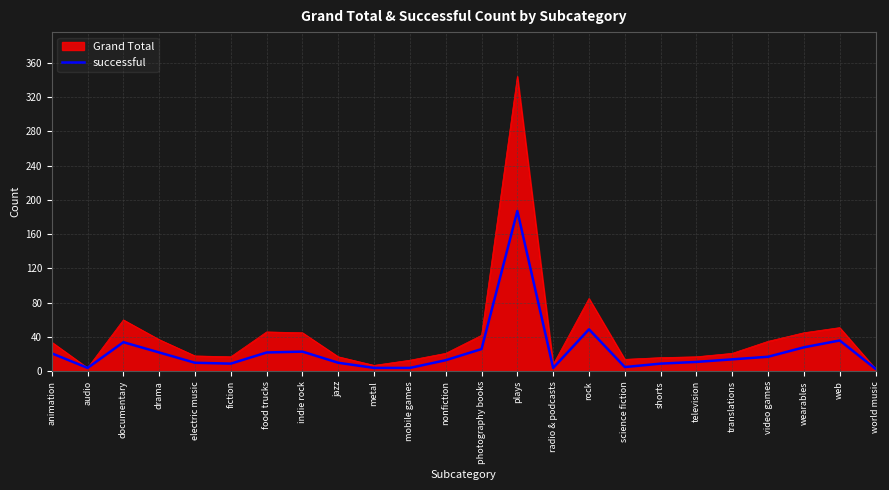

What is the maximum value shown in the chart?

344